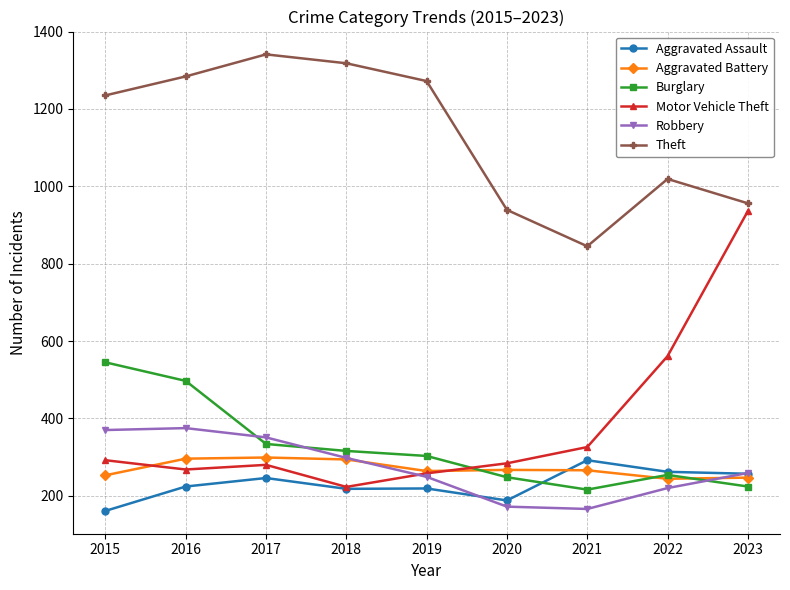

How many lines are shown in the chart?

6